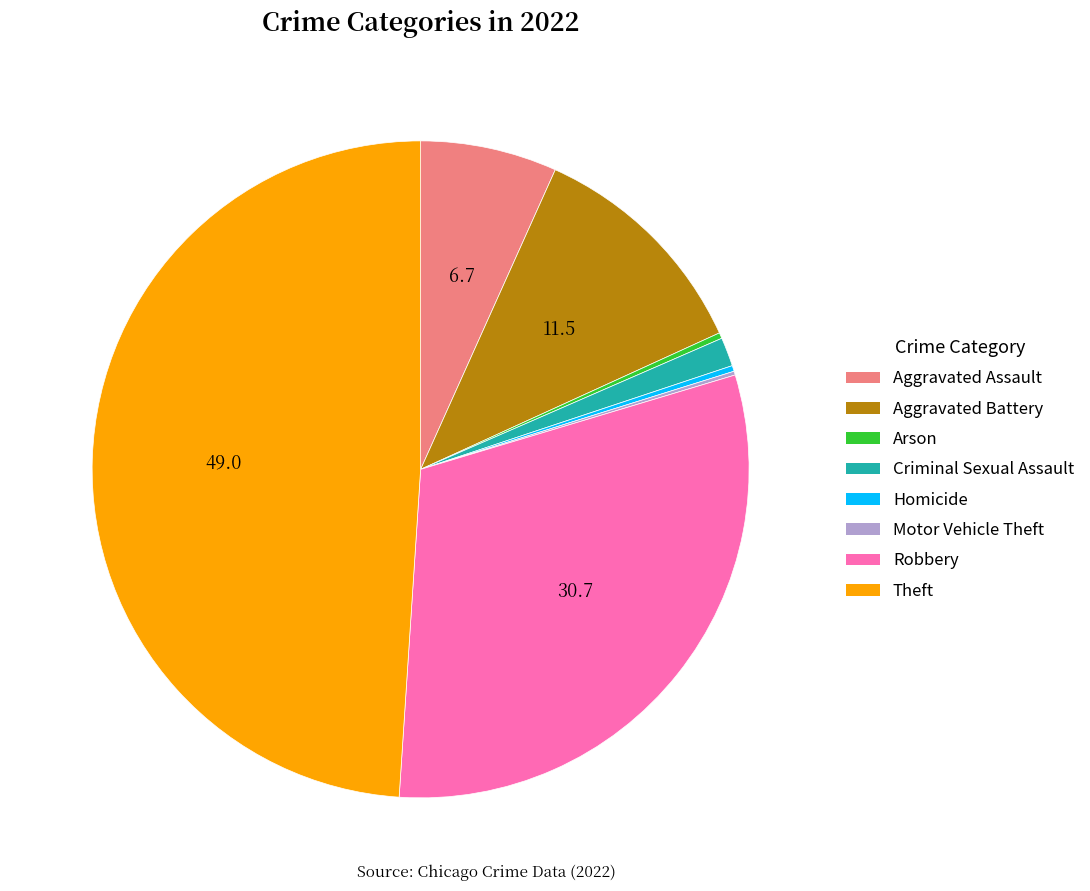

The Homicide slice represents 0% of the pie. True or false?

True